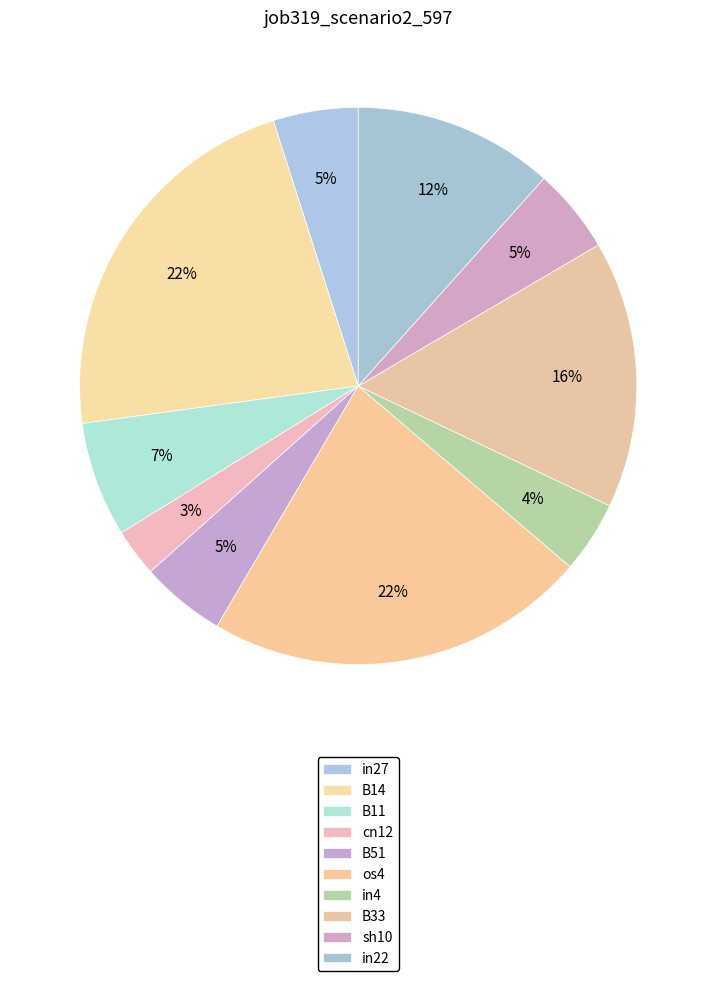

How many slices are in this pie chart?

10